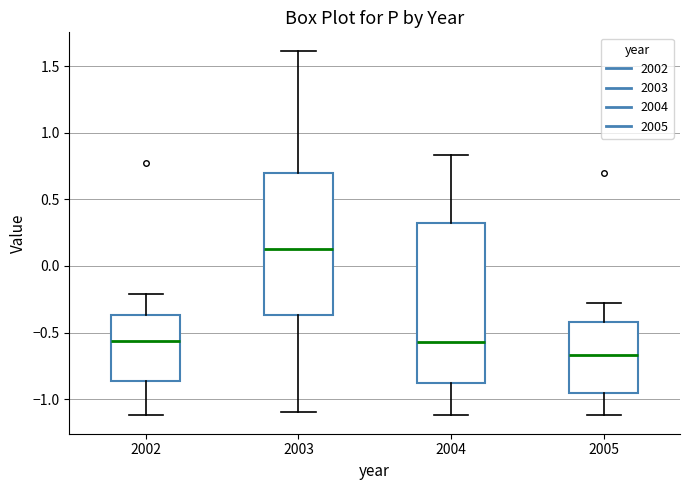

Reading left to right, transcribe this box plot: for each box, give where its median line is, the range the box spans, and where its two whiskers end, as read against the y-axis. The values are not printed on the chart, so give them approximately, as read against the axis.

2002: median -0.55, box -0.85 to -0.35, whiskers -1.10 to -0.20
2003: median 0.15, box -0.35 to 0.70, whiskers -1.10 to 1.60
2004: median -0.55, box -0.90 to 0.30, whiskers -1.10 to 0.85
2005: median -0.65, box -0.95 to -0.40, whiskers -1.10 to -0.30